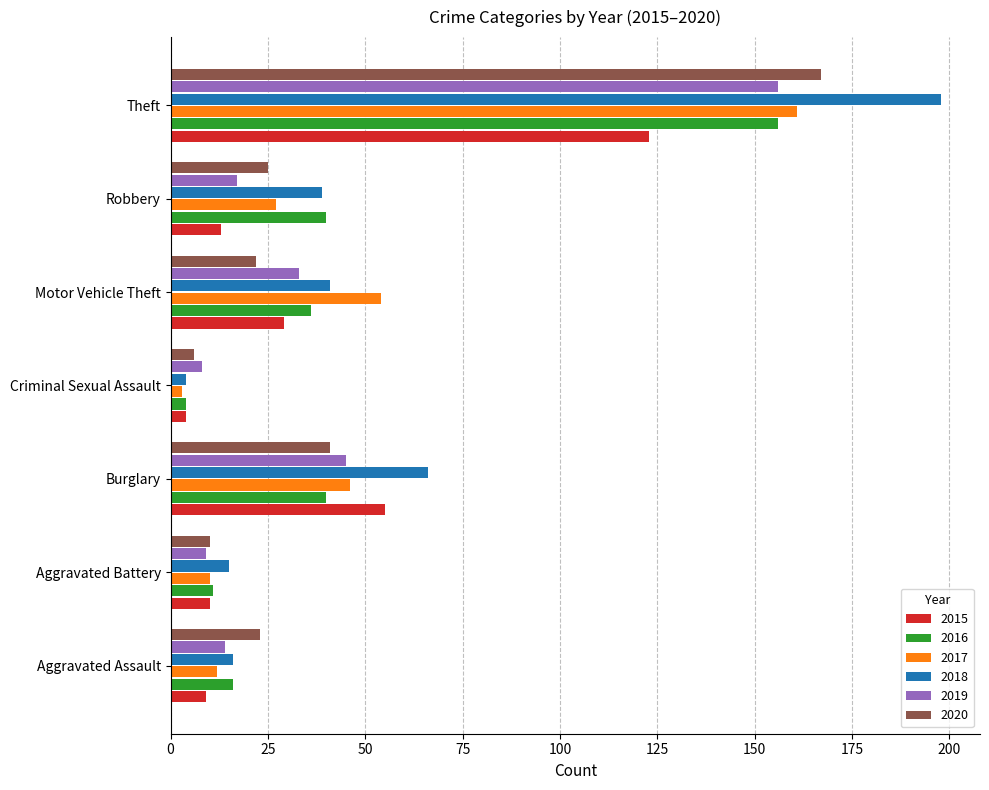

Is the value of 2018 at Robbery greater than the value of 2017 at Aggravated Assault?

Yes